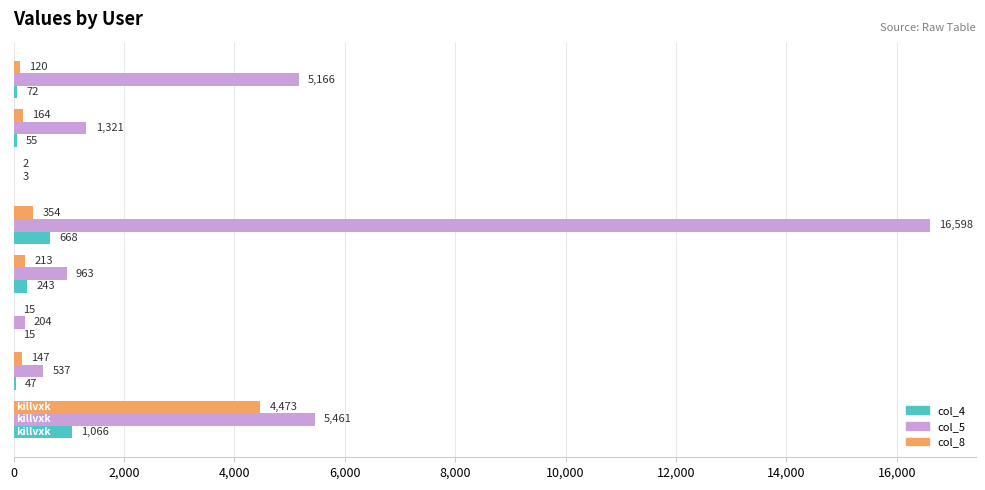

What is the maximum value for col_8?

4473